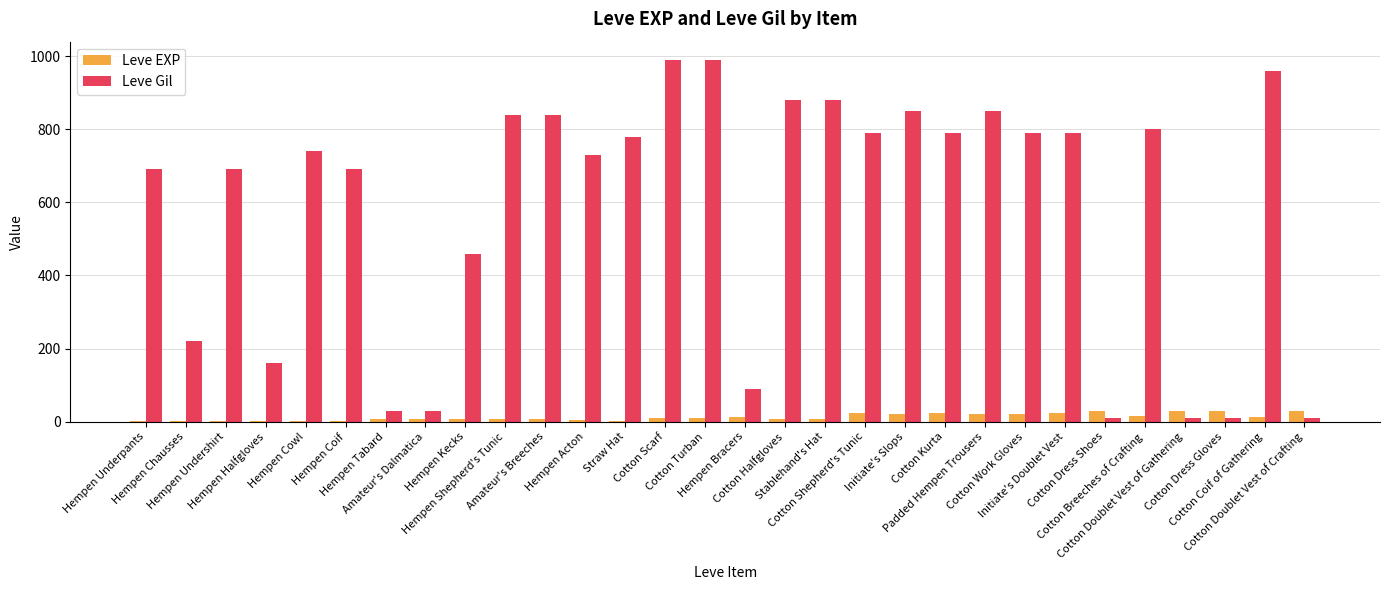

The value of Leve Gil at Cotton Breeches of Crafting is 176. True or false?

False